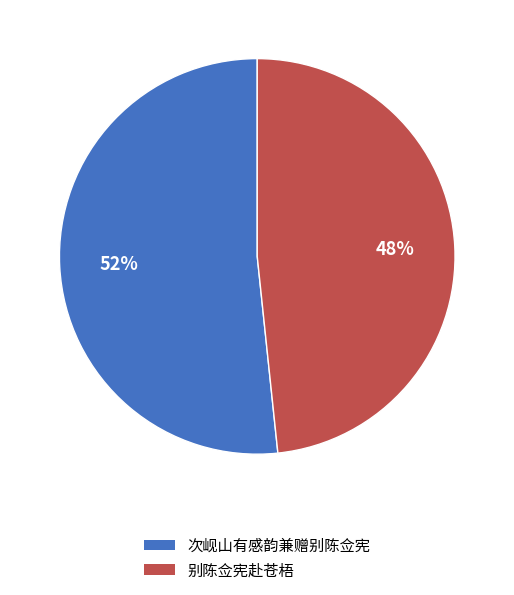

Does 别陈佥宪赴苍梧 account for over 50% of the chart?

No